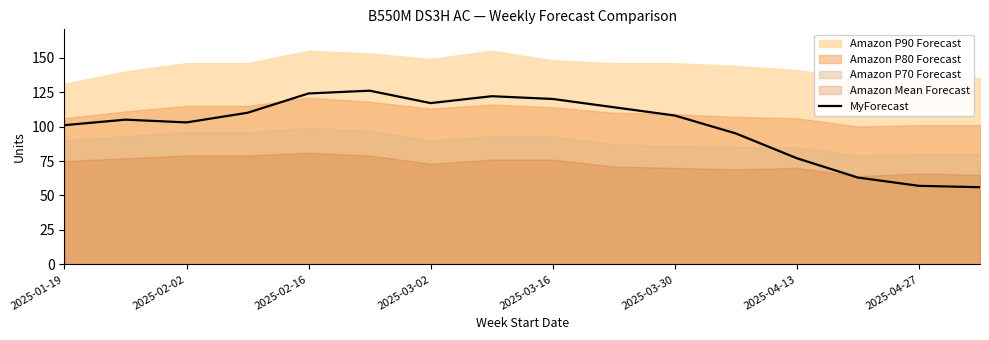

How many values are below 108?

8